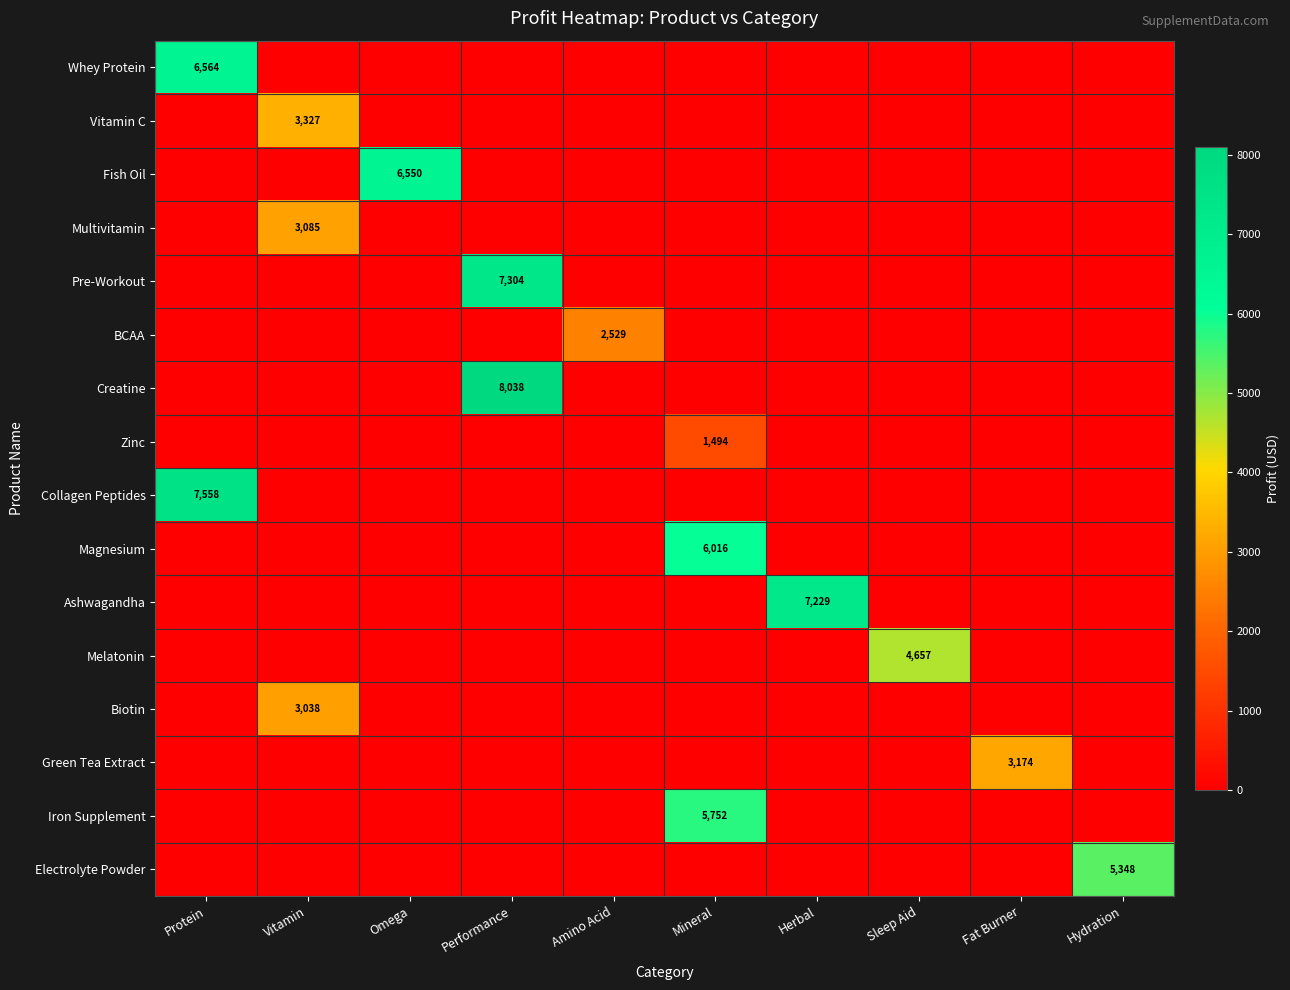

Which series changed the most between Omega and Hydration?

Fish Oil